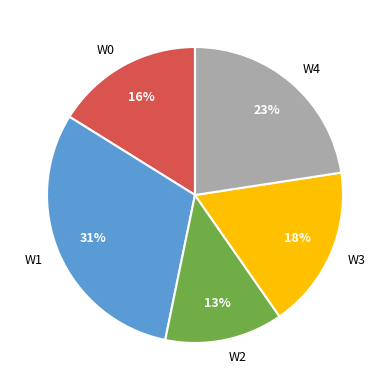

To the nearest percent, what is the difference between the largest and smallest slice percentages?

18%